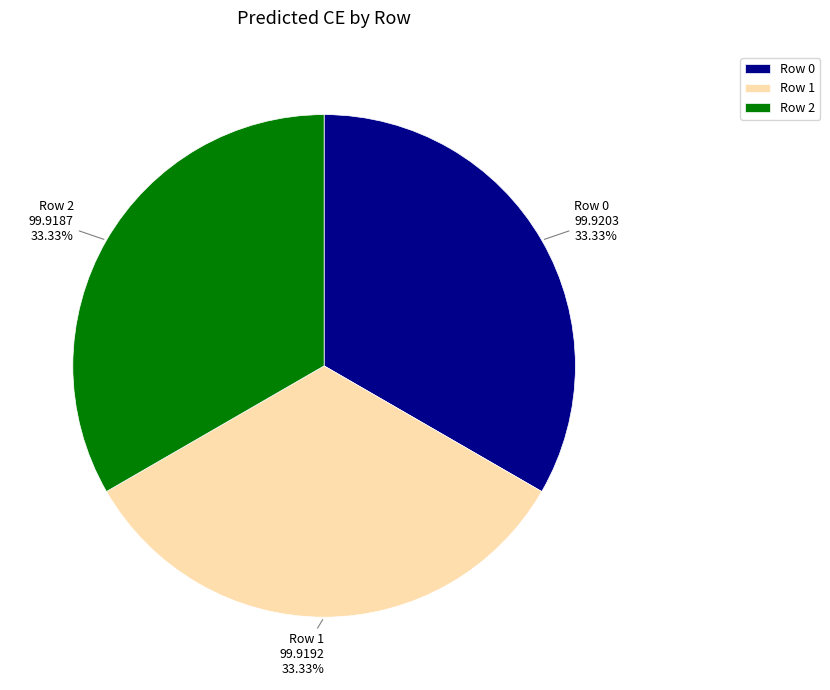

What is the ratio of the value at Row 0 to the value at Row 2?

1.0